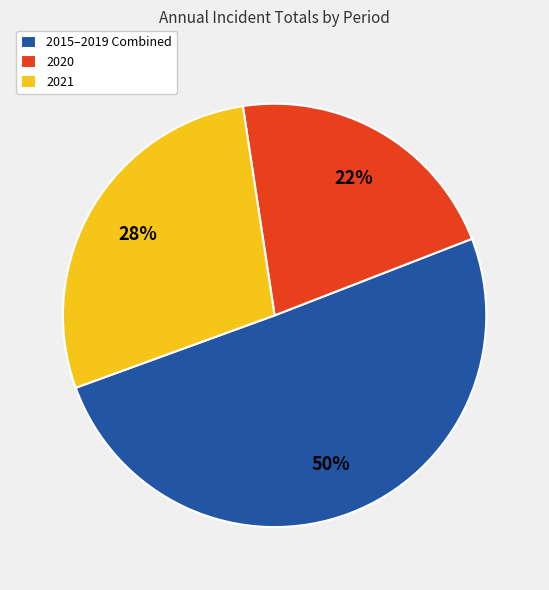

Count the number of slices in the pie.

3